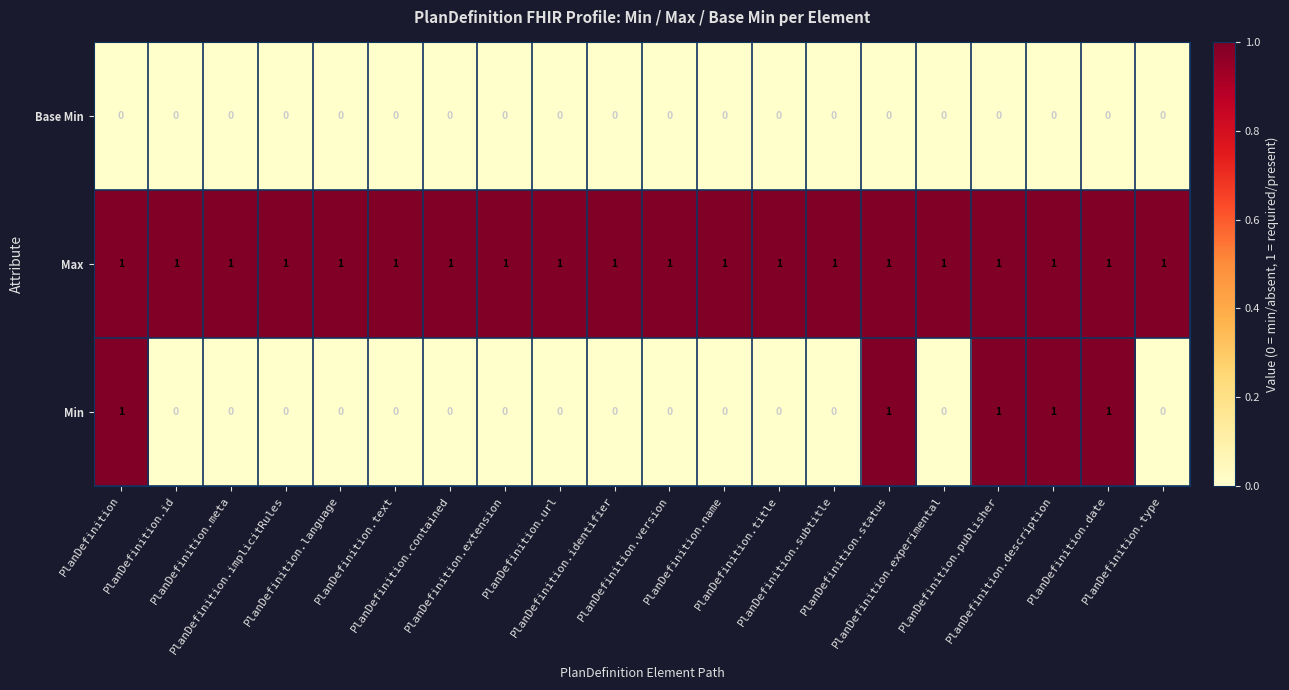

List the series in order of their overall mean, lowest first.

Base Min, Min, Max